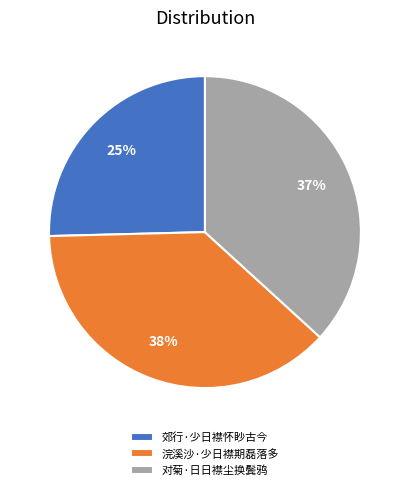

Approximately how many times larger is the value at 浣溪沙·少日襟期磊落多 compared to 对菊·日日襟尘换鬓鸦?

1.0